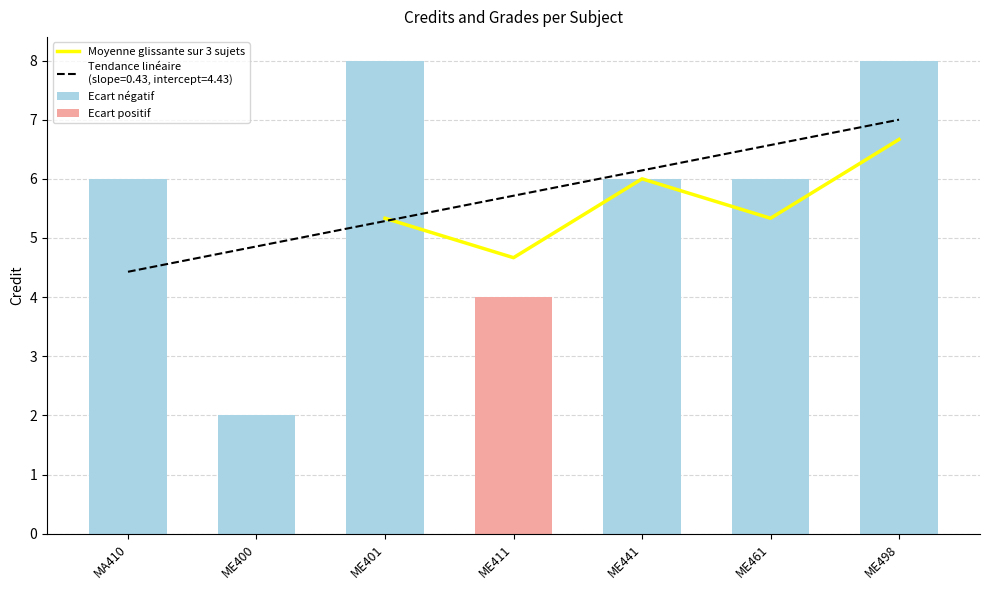

True or false: Moyenne glissante sur 3 sujets has a value of 1.8 at ME498.

False